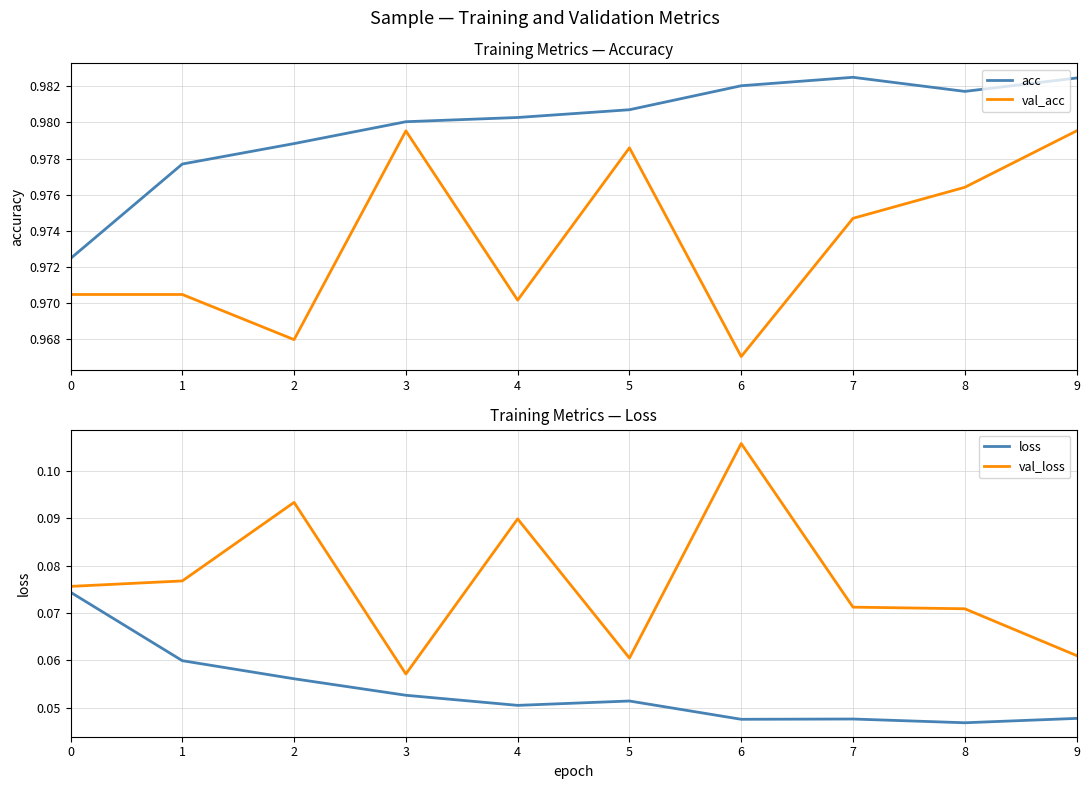

Which series changed the most between 4 and 9?

val_loss